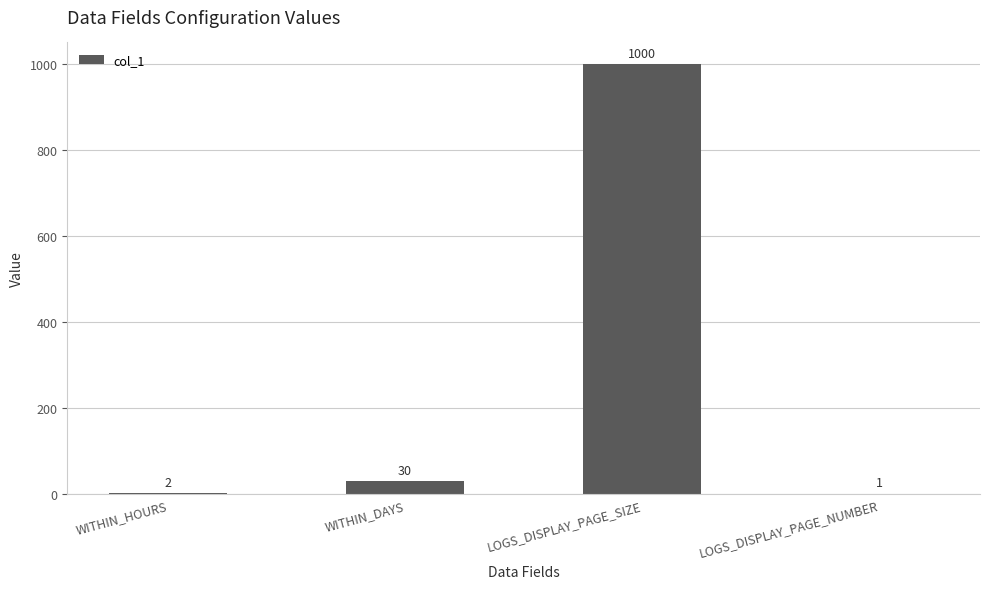

What is the maximum value shown in the chart?

1000